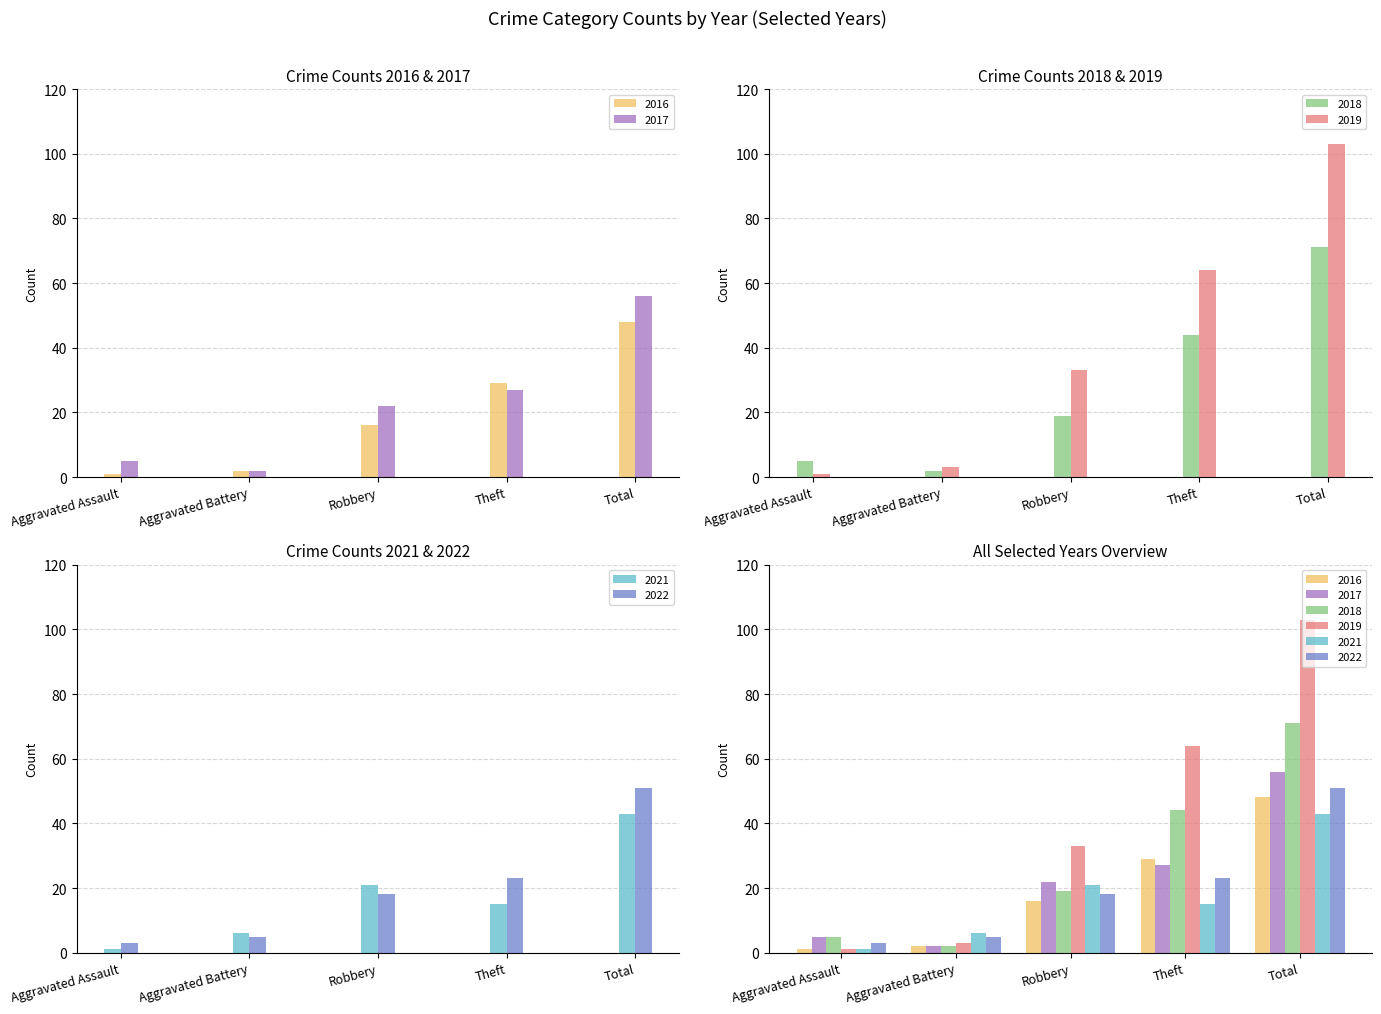

What is the difference between the maximum and minimum values in the 2016 series?

47